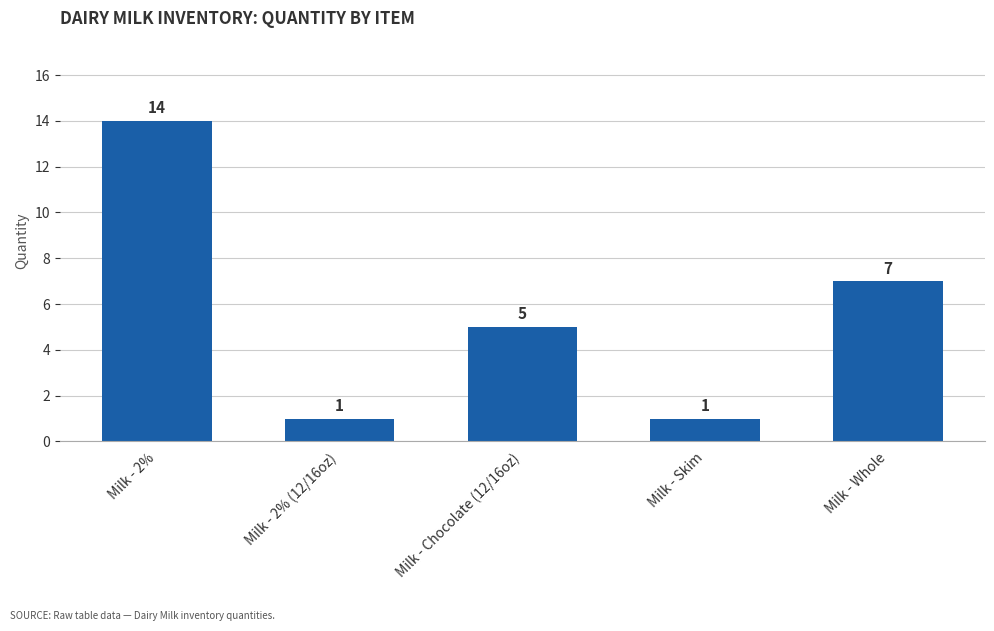

What is the value of the 3rd bar from the left?

5